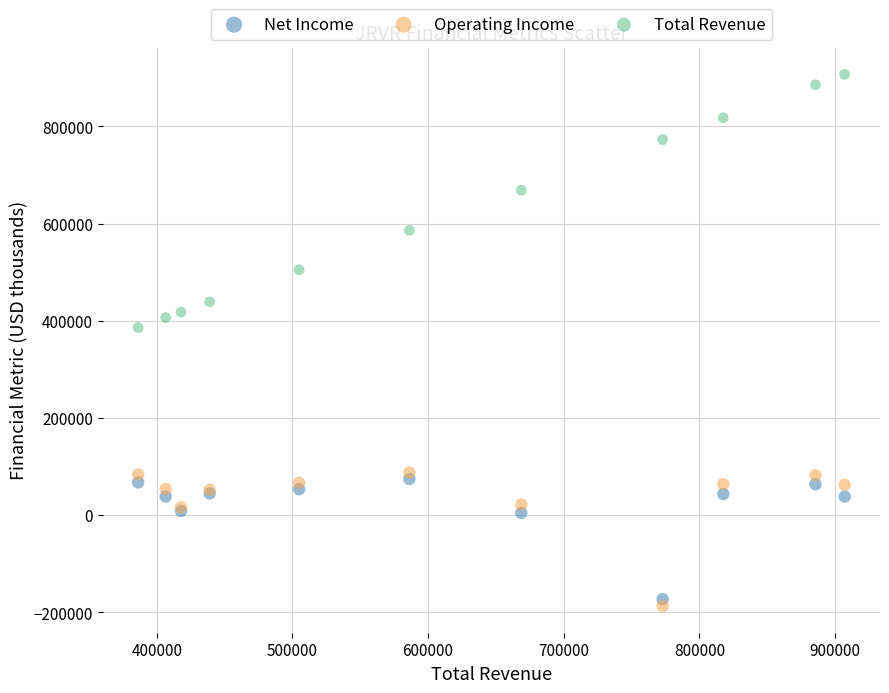

Which series contains the lowest Y value?

Operating Income